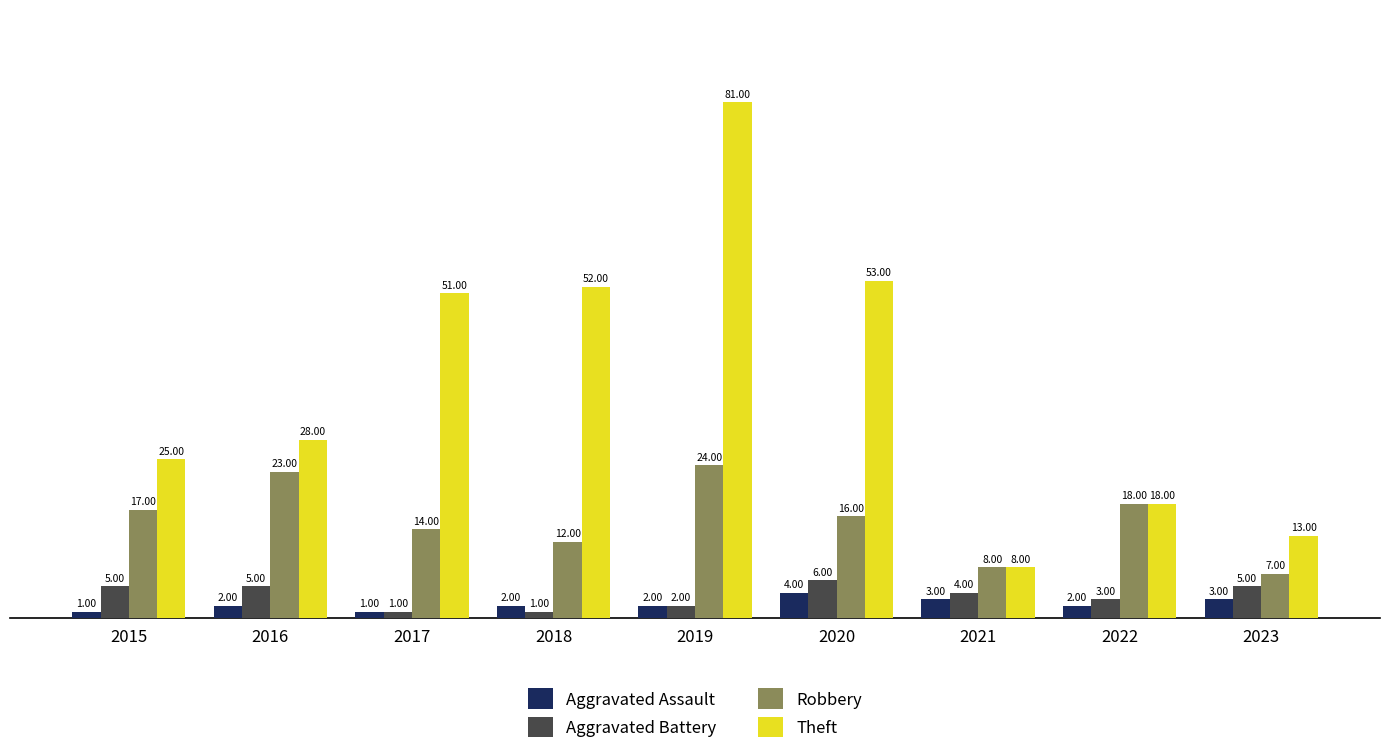

At which label is Theft closest to 44?

2017